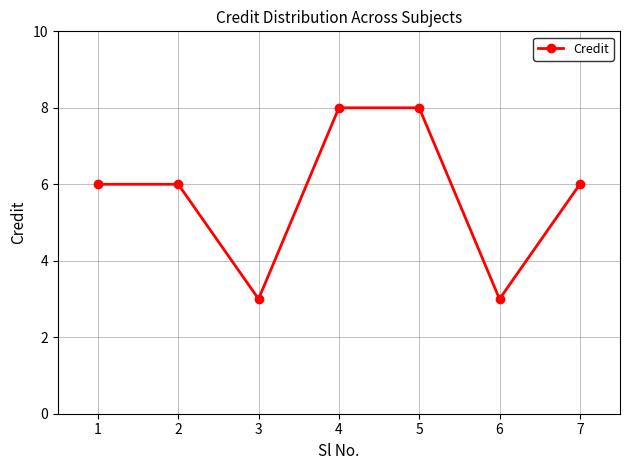

What is the approximate value at 1?

6